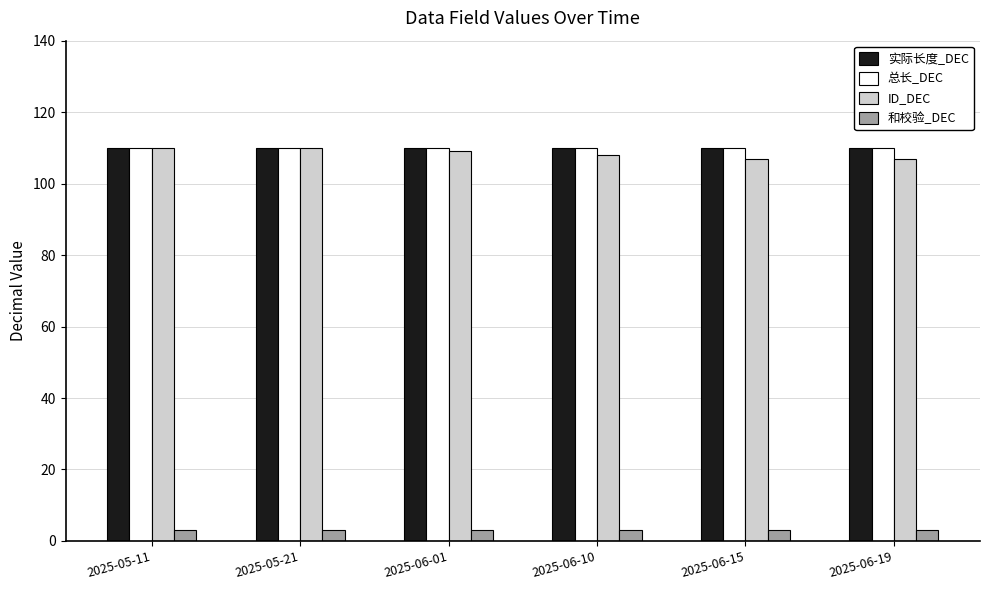

What is the difference between the maximum and minimum values in the ID_DEC series?

3